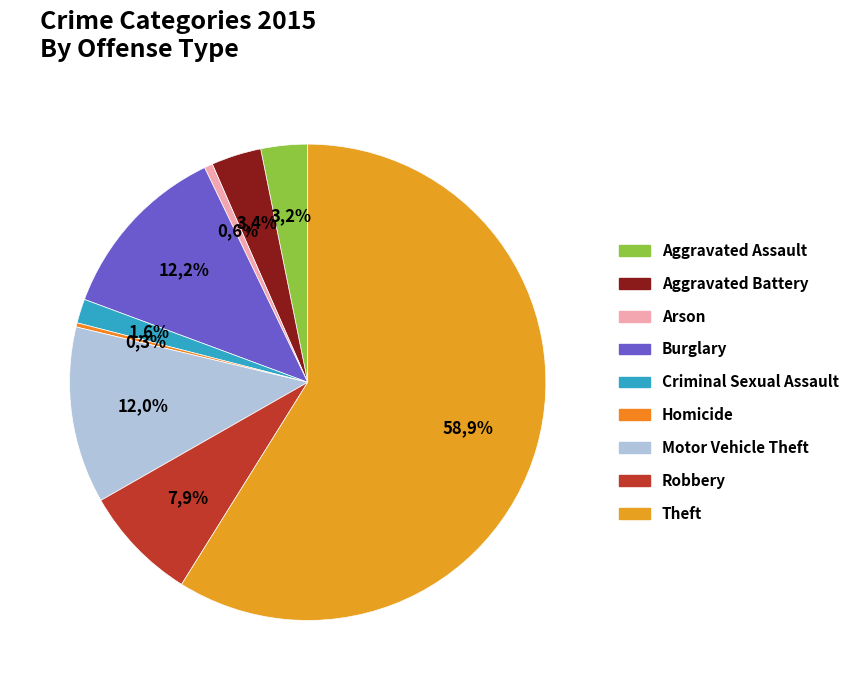

How many slices are in this pie chart?

9